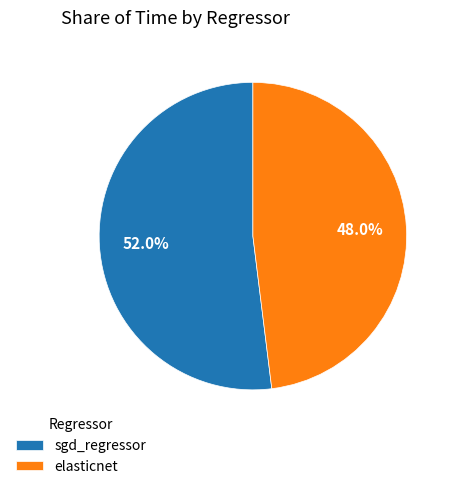

Is sgd_regressor the majority of the pie?

Yes